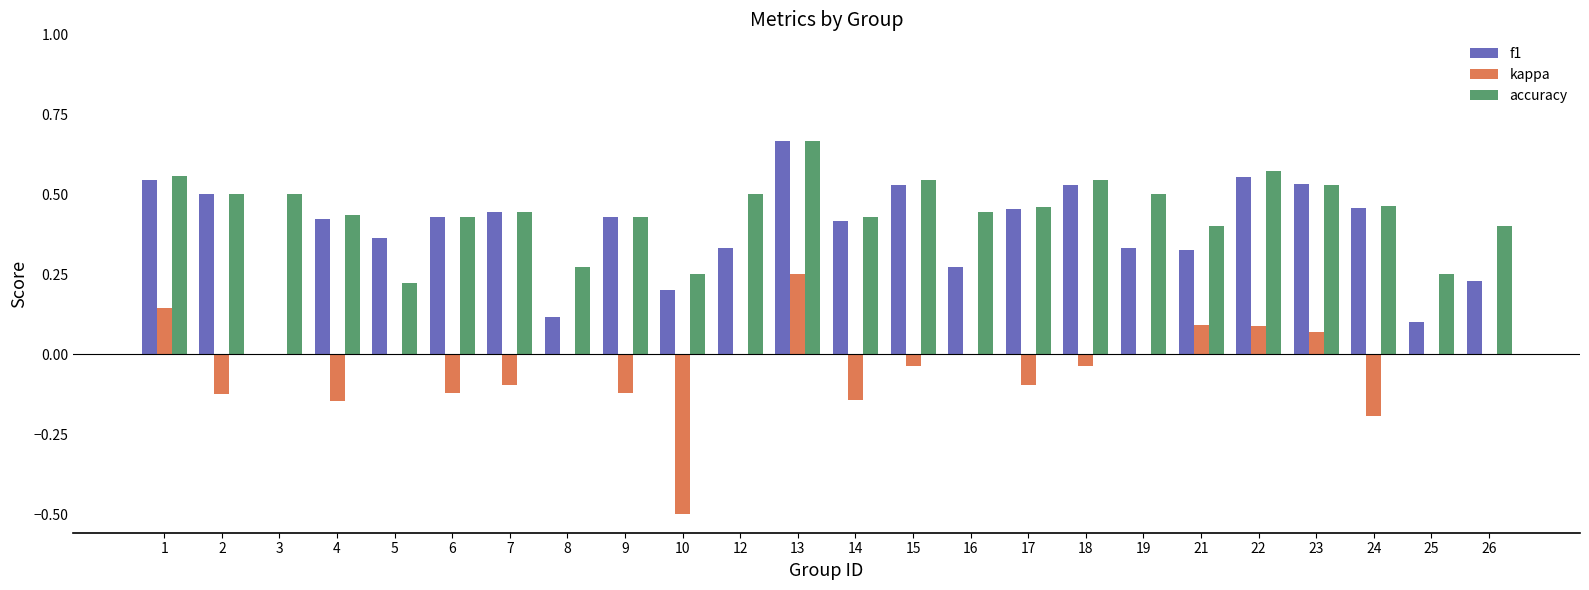

What is the sum of all accuracy values?

10.7